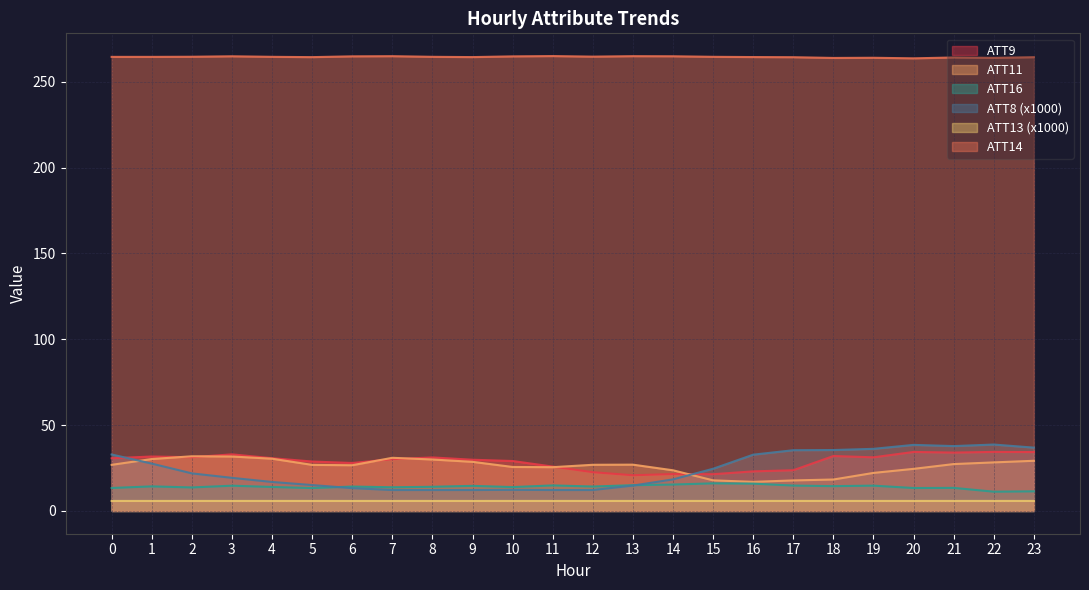

Rank the categories by ATT16 value from lowest to highest.

22, 23, 5, 20, 0, 21, 2, 7, 10, 4, 8, 6, 12, 1, 18, 9, 3, 19, 17, 11, 13, 14, 16, 15